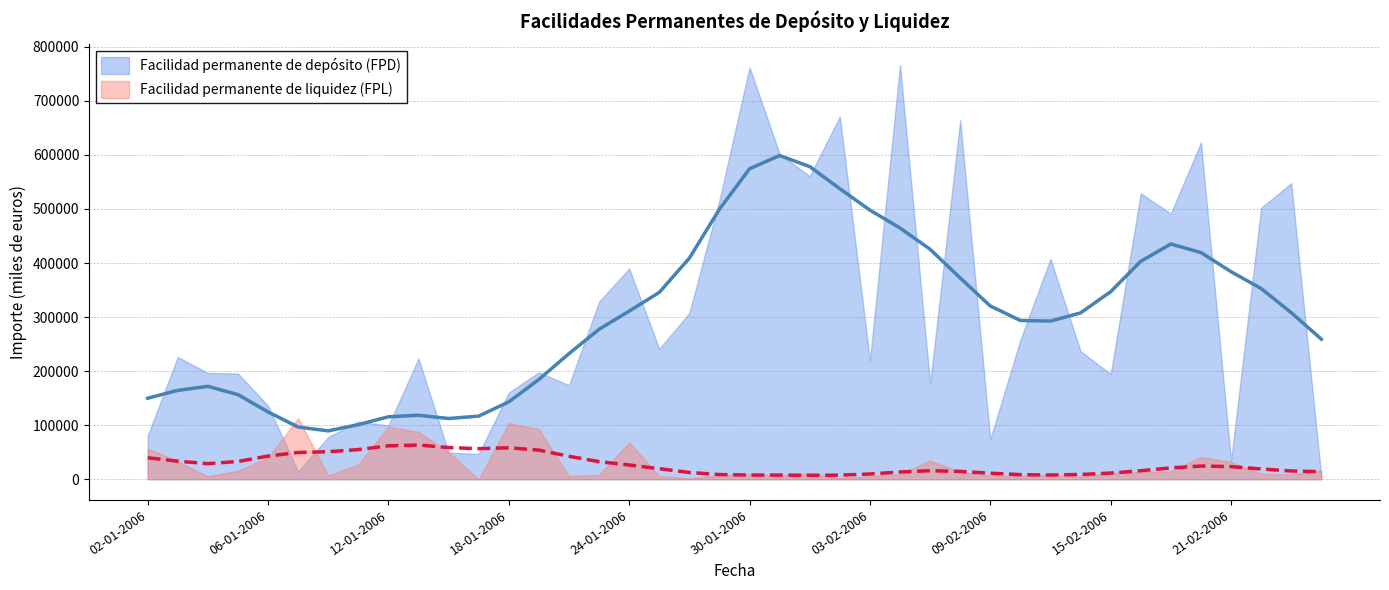

Rank the categories by Facilidad permanente de liquidez (FPL) value from lowest to highest.

17-01-2006, 26-01-2006, 02-02-2006, 14-02-2006, 04-01-2006, 03-02-2006, 25-01-2006, 20-01-2006, 10-02-2006, 09-02-2006, 10-01-2006, 31-01-2006, 27-01-2006, 13-02-2006, 23-01-2006, 23-02-2006, 30-01-2006, 06-02-2006, 22-02-2006, 01-02-2006, 15-02-2006, 16-02-2006, 08-02-2006, 17-02-2006, 05-01-2006, 24-02-2006, 11-01-2006, 21-02-2006, 03-01-2006, 07-02-2006, 06-01-2006, 20-02-2006, 16-01-2006, 02-01-2006, 24-01-2006, 13-01-2006, 19-01-2006, 12-01-2006, 18-01-2006, 09-01-2006